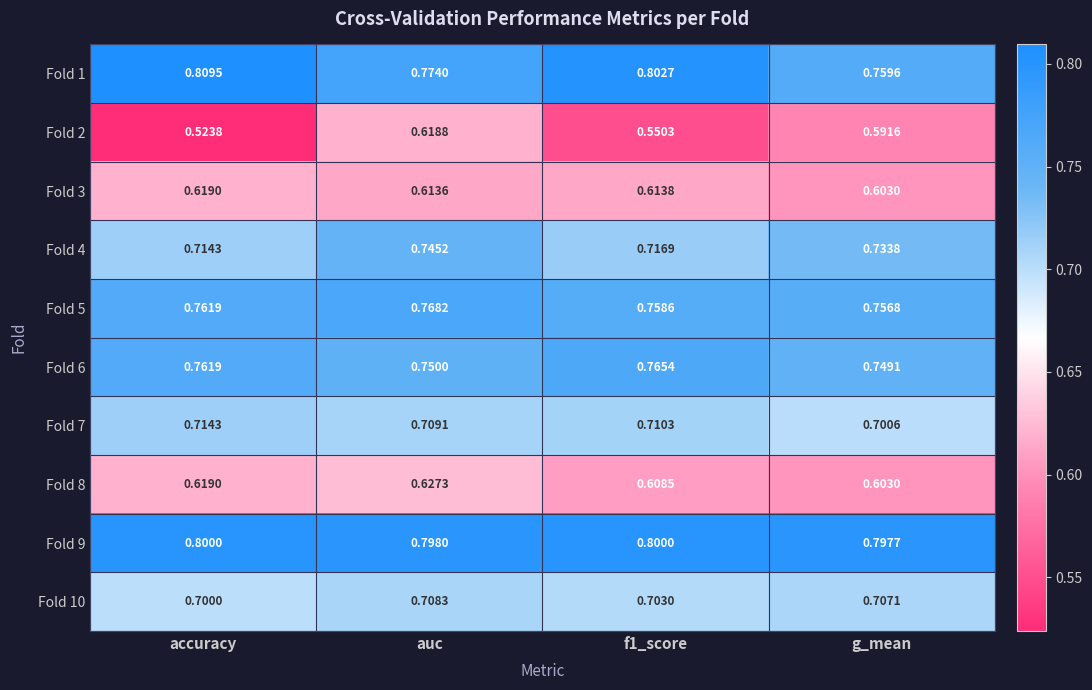

At which label is Fold 8 closest to 0?

g_mean